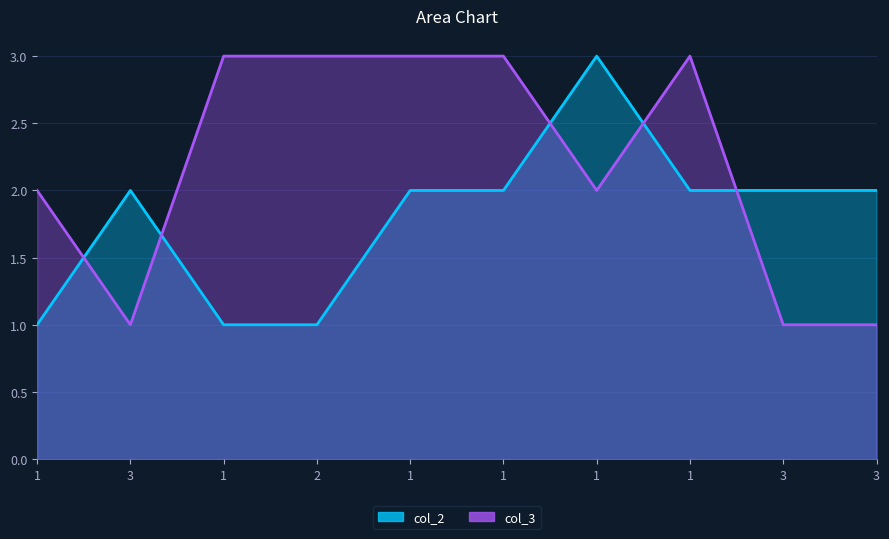

What is the sum of the col_3 values at 1 and 1?

5